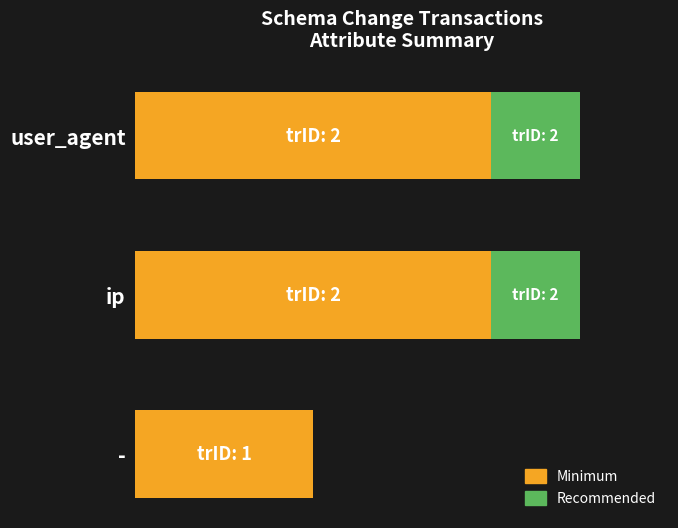

What are all the series names shown in the legend?

Minimum, Recommended